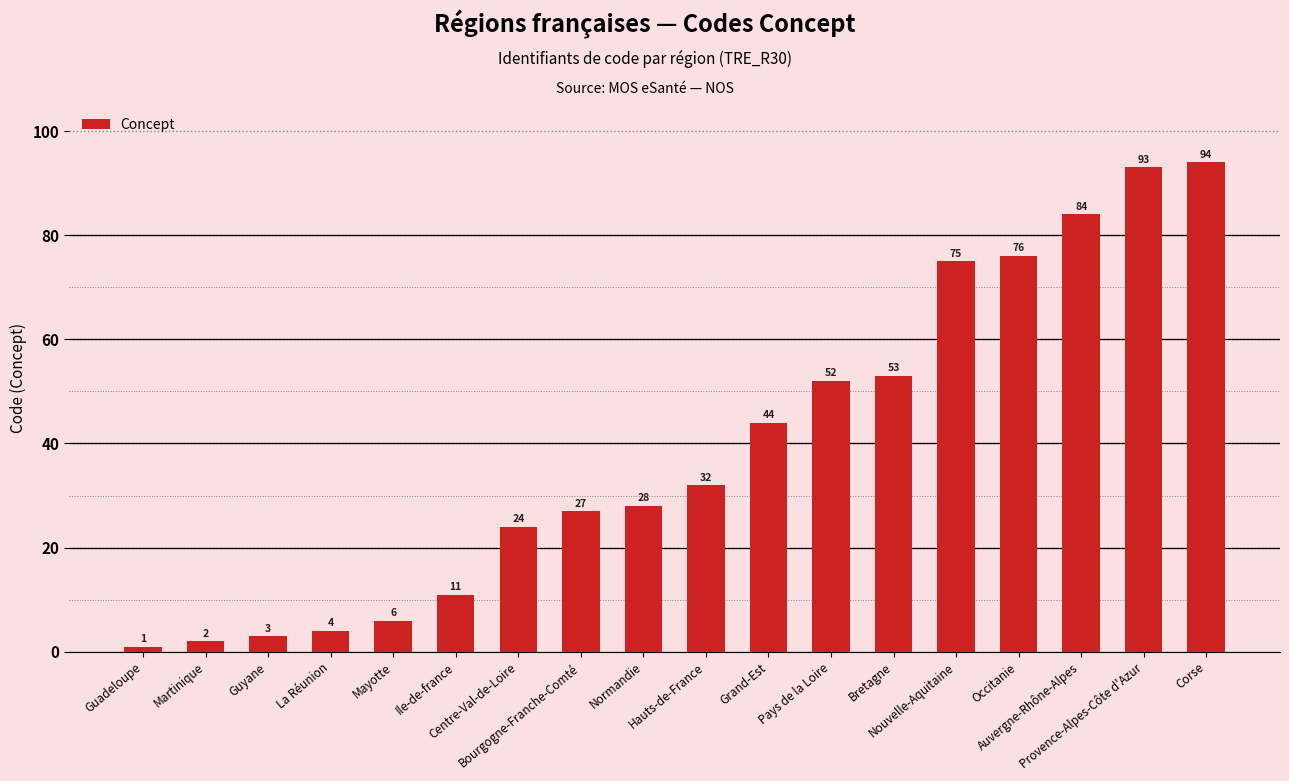

The chart shows a value of 24 at Centre-Val-de-Loire. True or false?

True